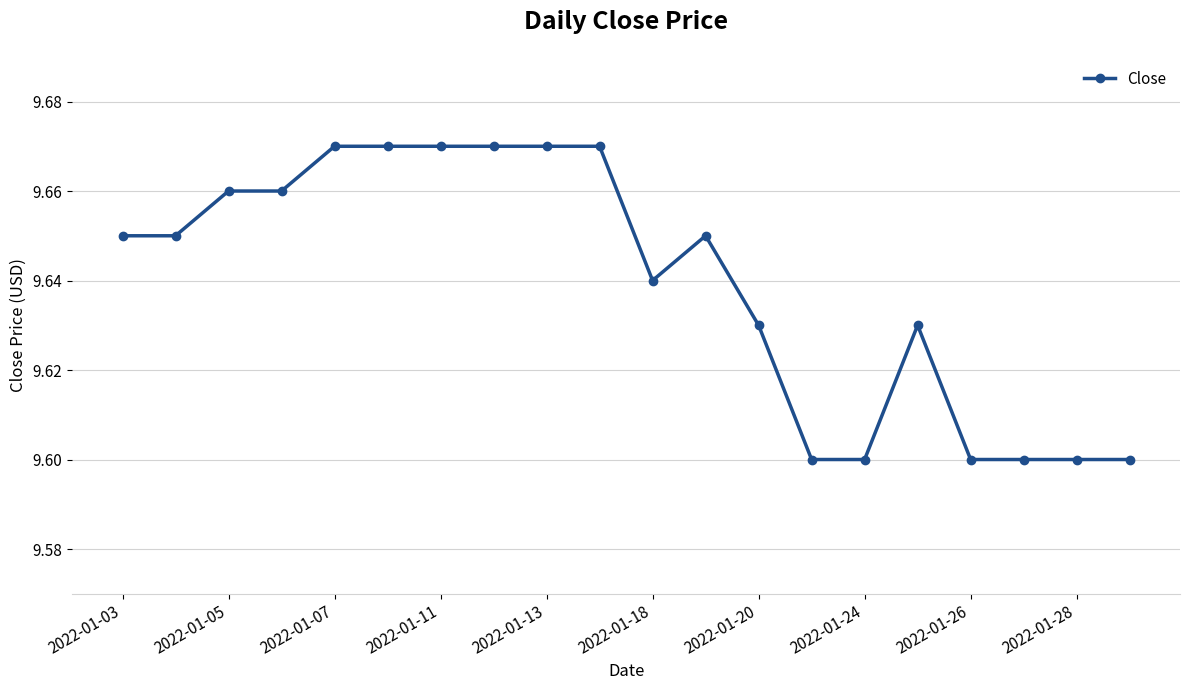

How many values are between 9 and 10?

20